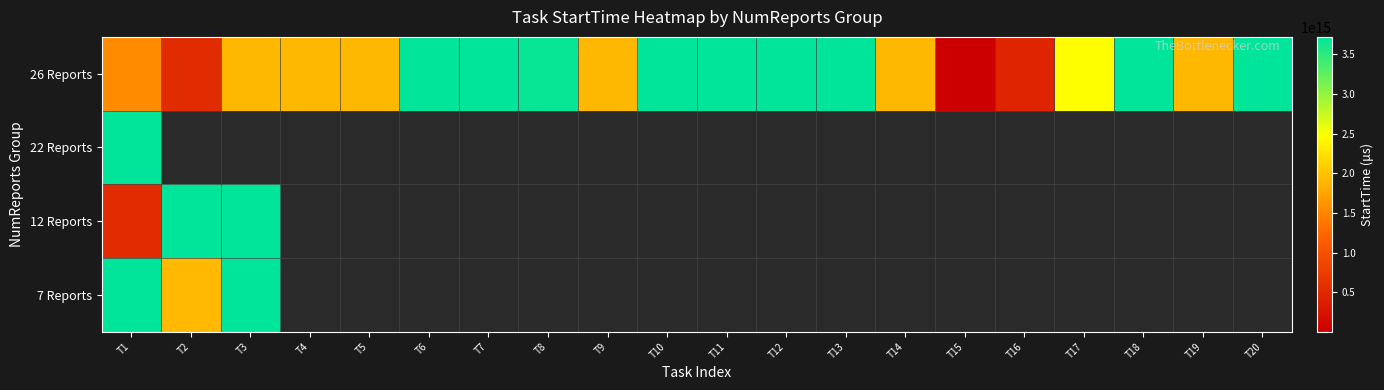

What is the sum of the 26 Reports values at T14 and T6?

5627114364985788.0